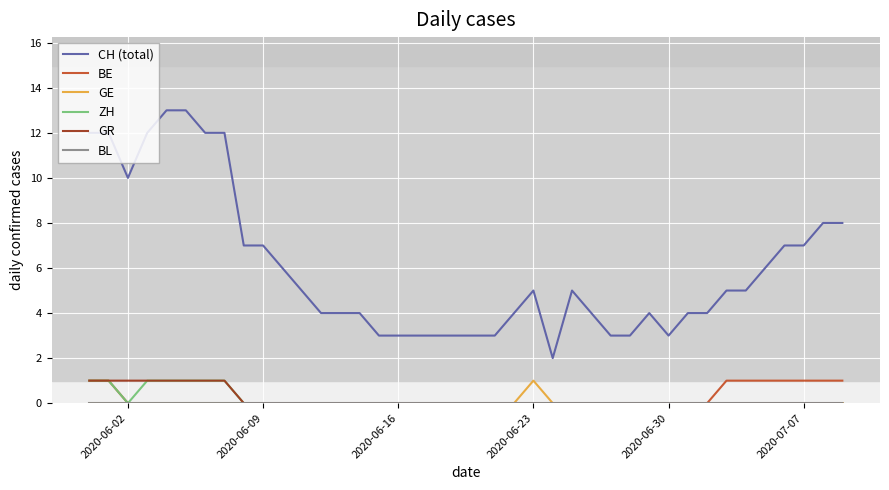

What is the maximum value shown in the chart?

13